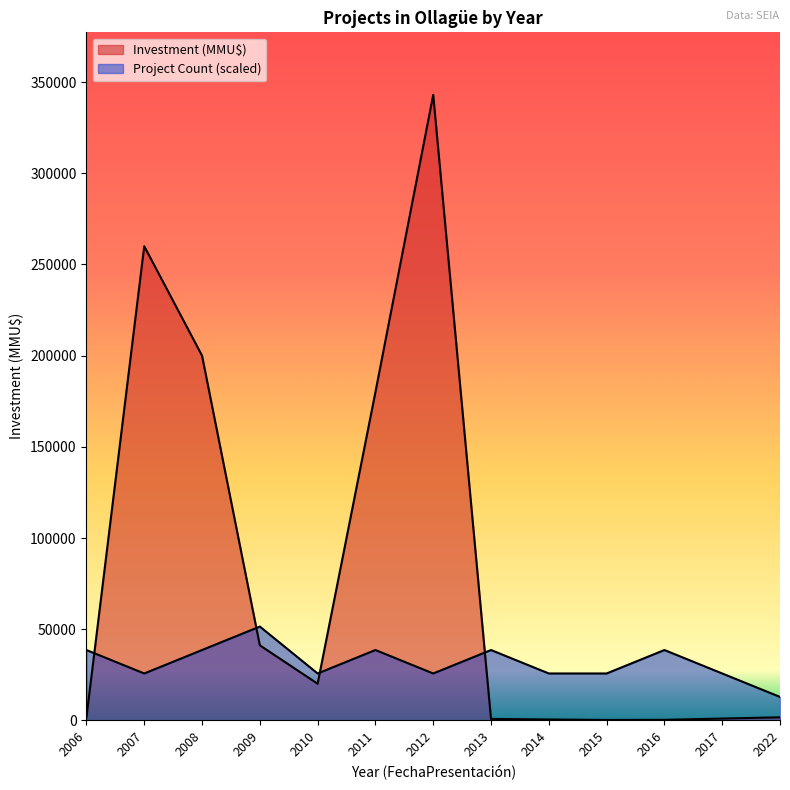

The Project Count series shows 57817.7 at 2013. True or false?

False